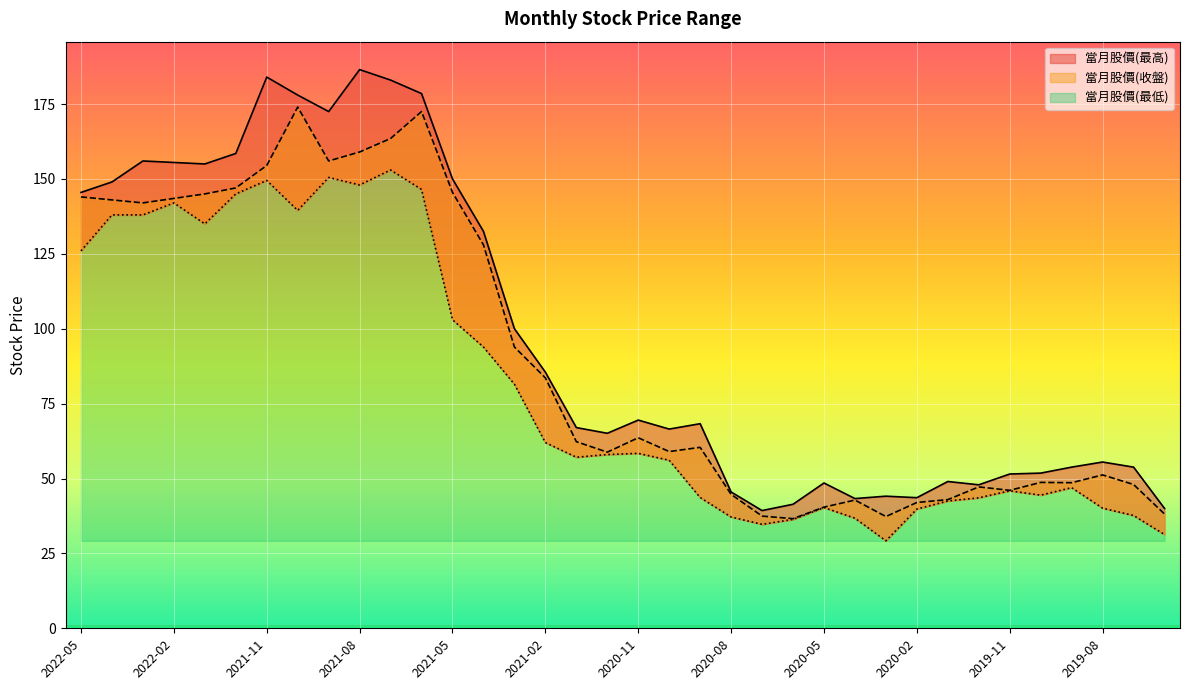

What is the total value across all series at 2020-12?

181.9